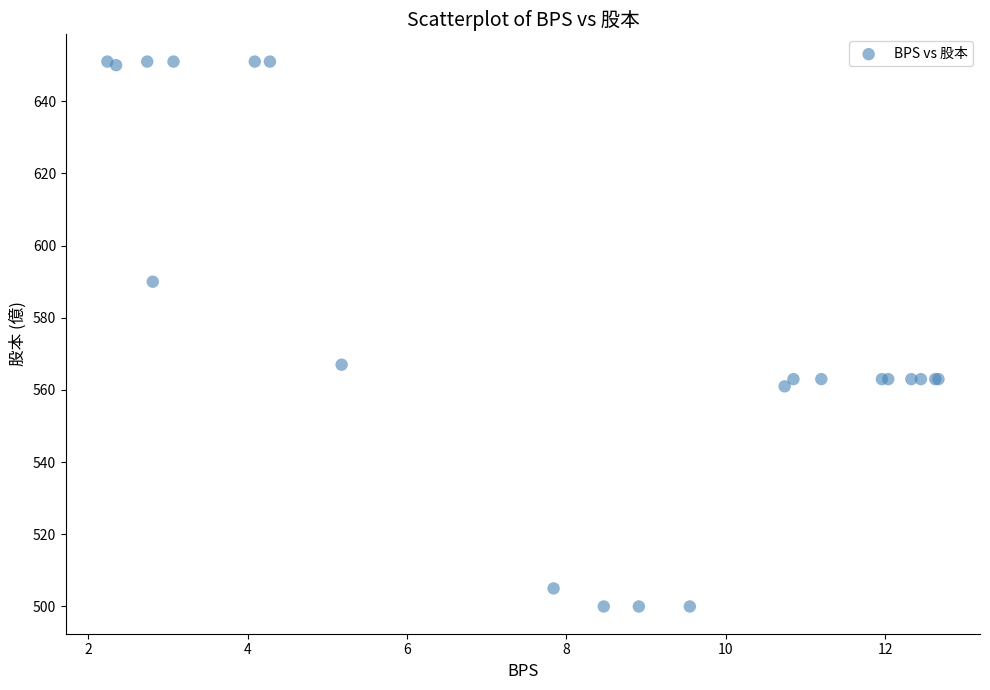

What Y value in the scatter plot is closest to 575?

567